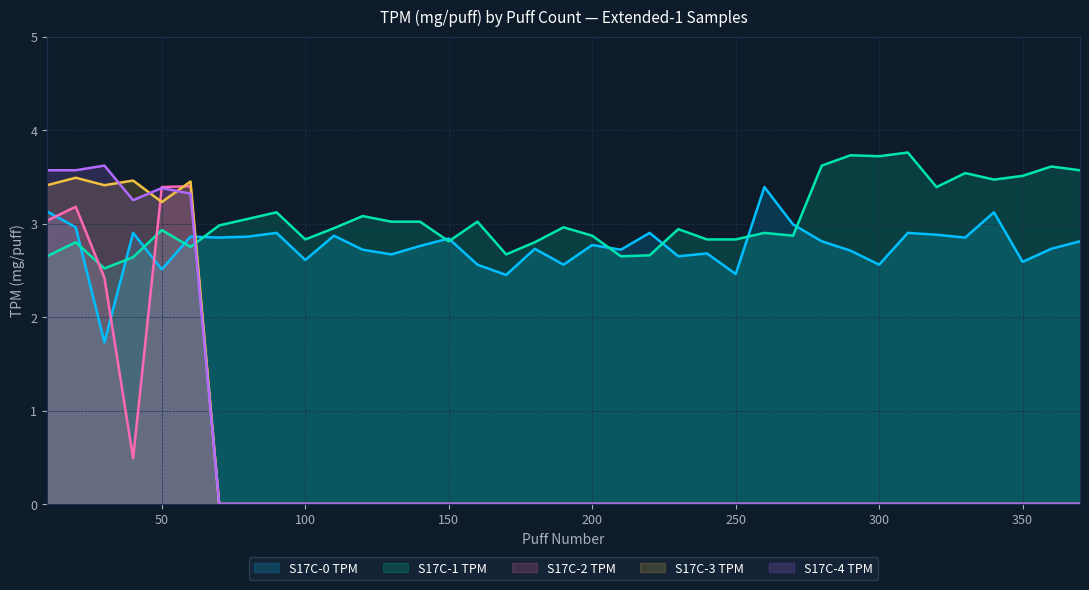

Which series has the largest range (max minus min)?

S17C-4 TPM